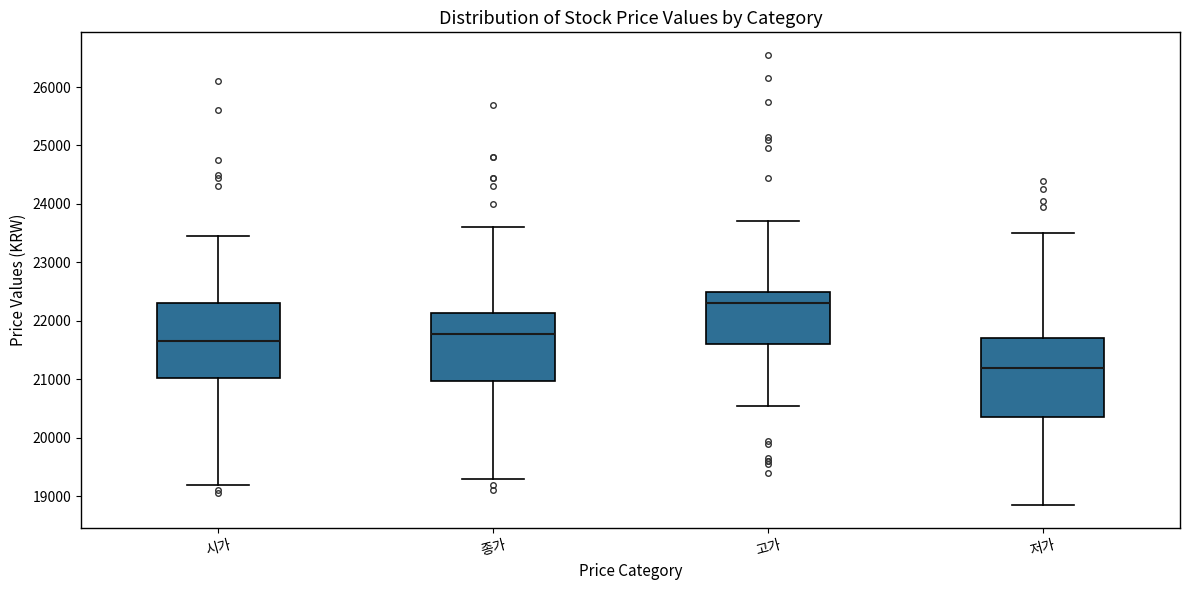

Which box has the highest median line?

고가